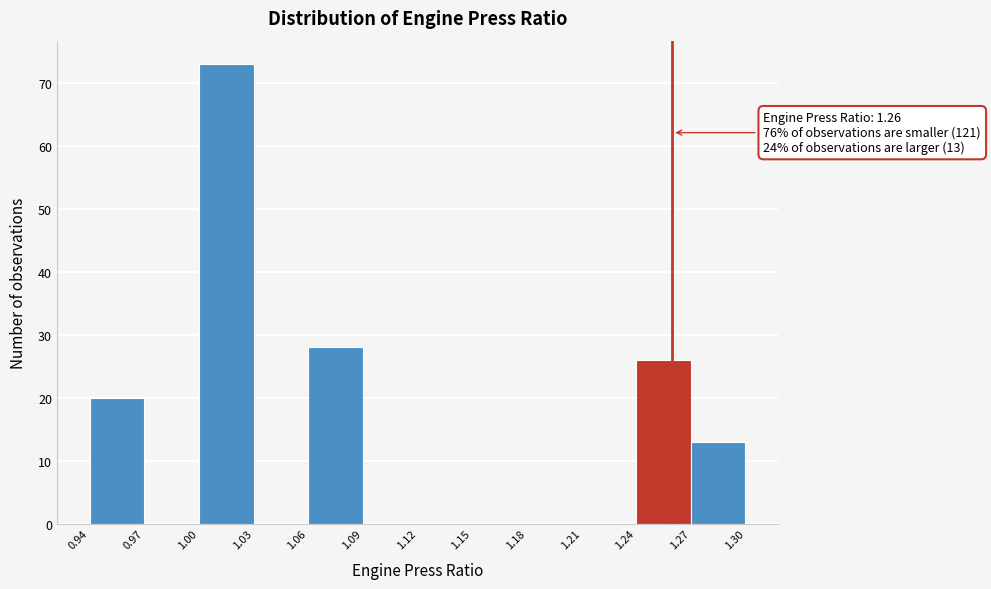

Which range on the x-axis has the tallest bar?

1.00 to 1.03